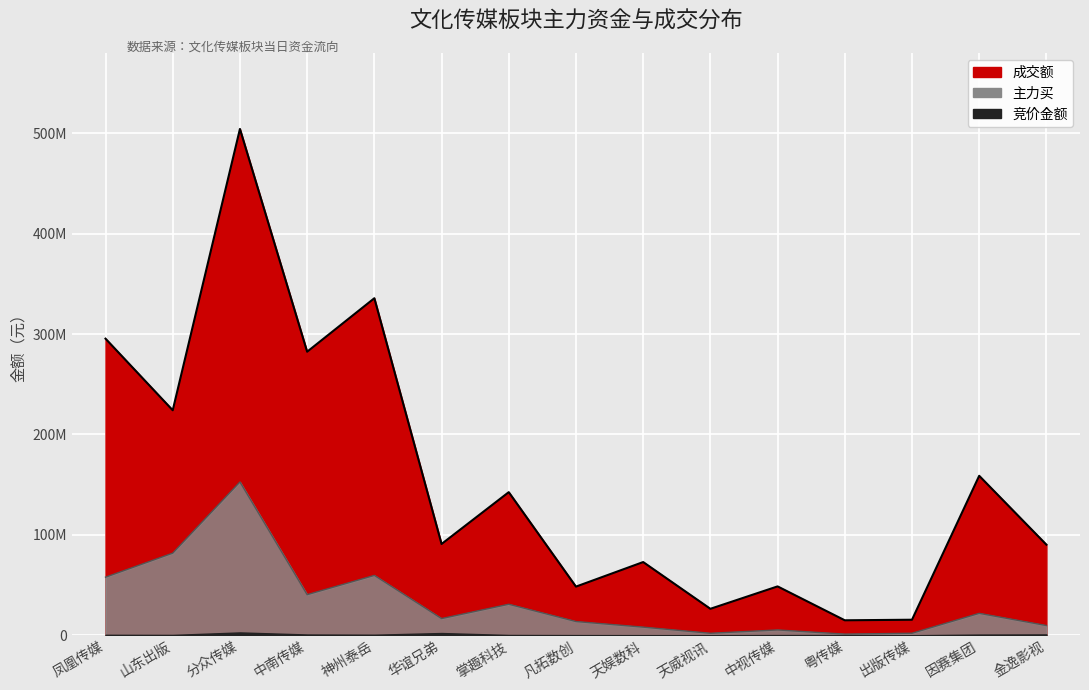

What is the label of the 3rd point from the right?

出版传媒